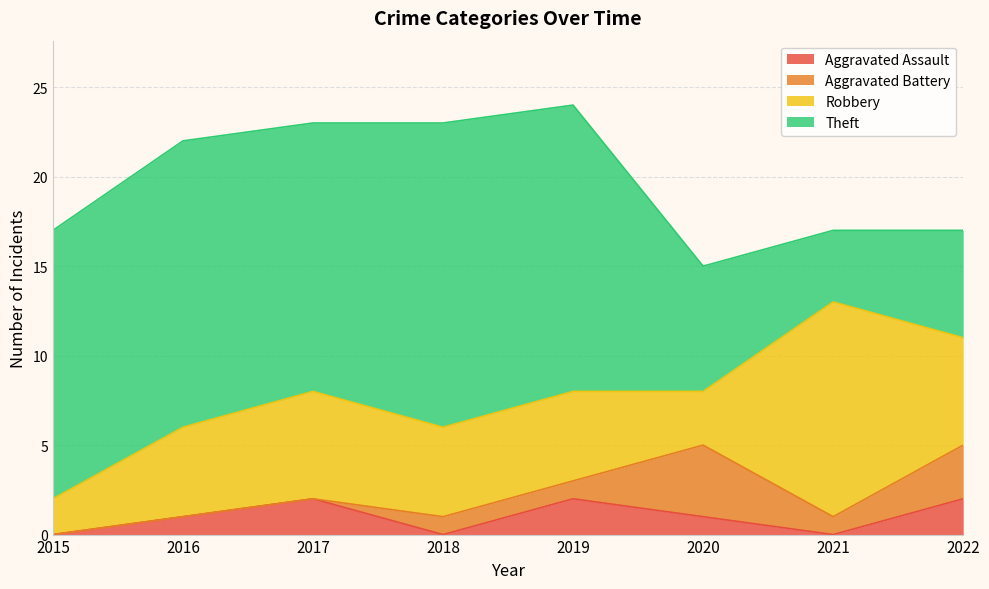

Does the chart have visible grid lines?

Yes